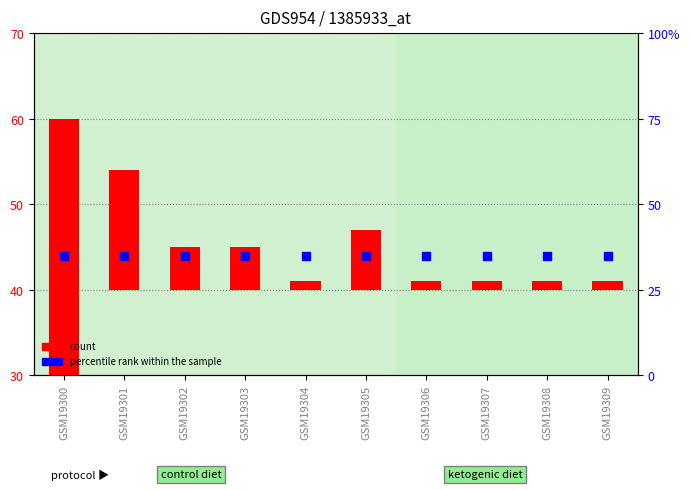

At which category is the sum across all series the highest?

GSM19300